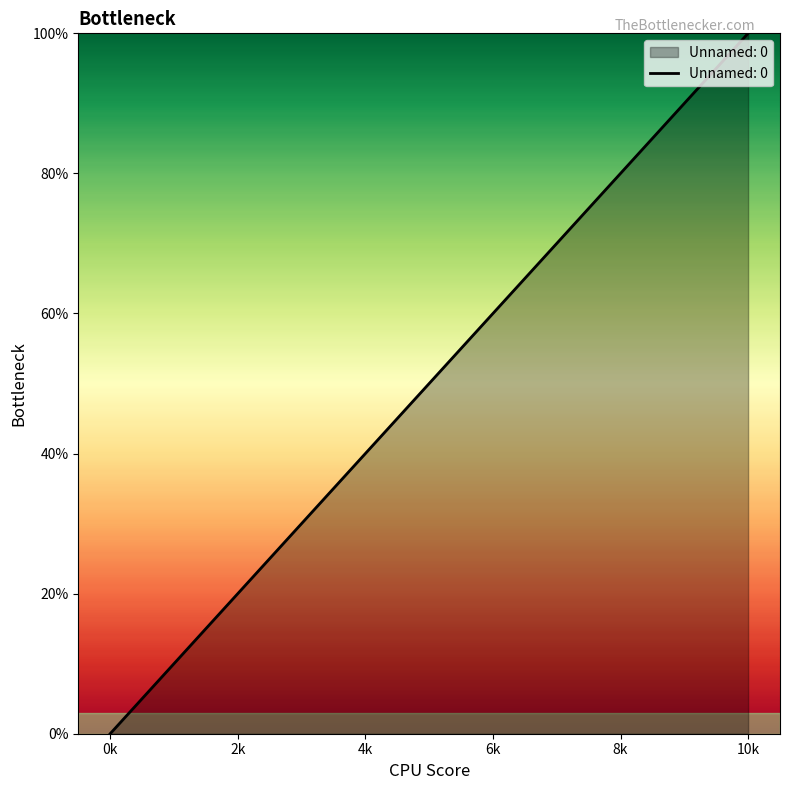

What is the difference between the maximum and minimum values?

100